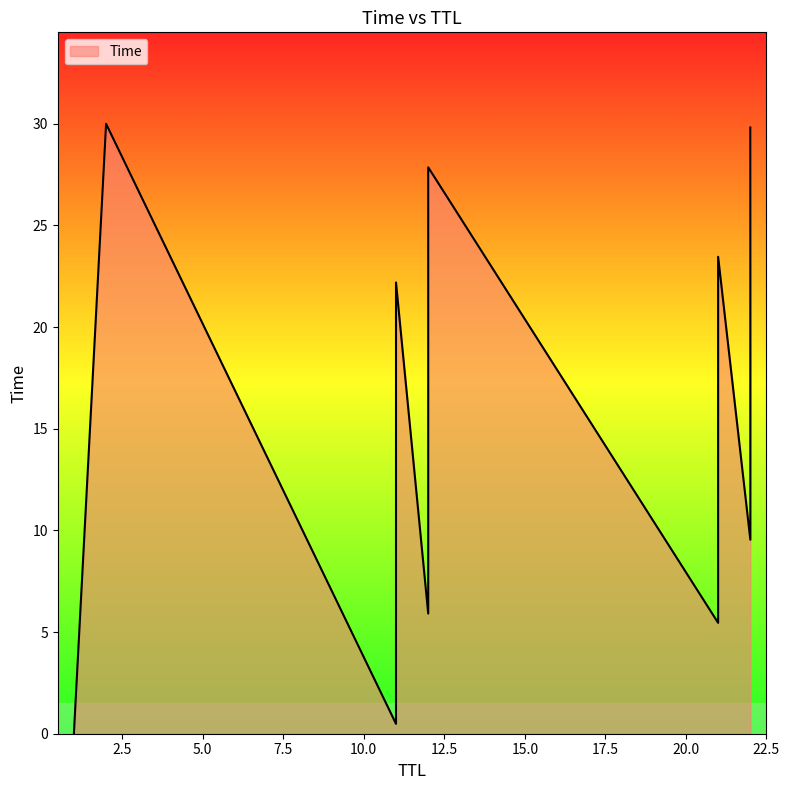

Rank the categories by value from highest to lowest.

2, 22, 12, 21, 11, 22, 12, 21, 11, 1